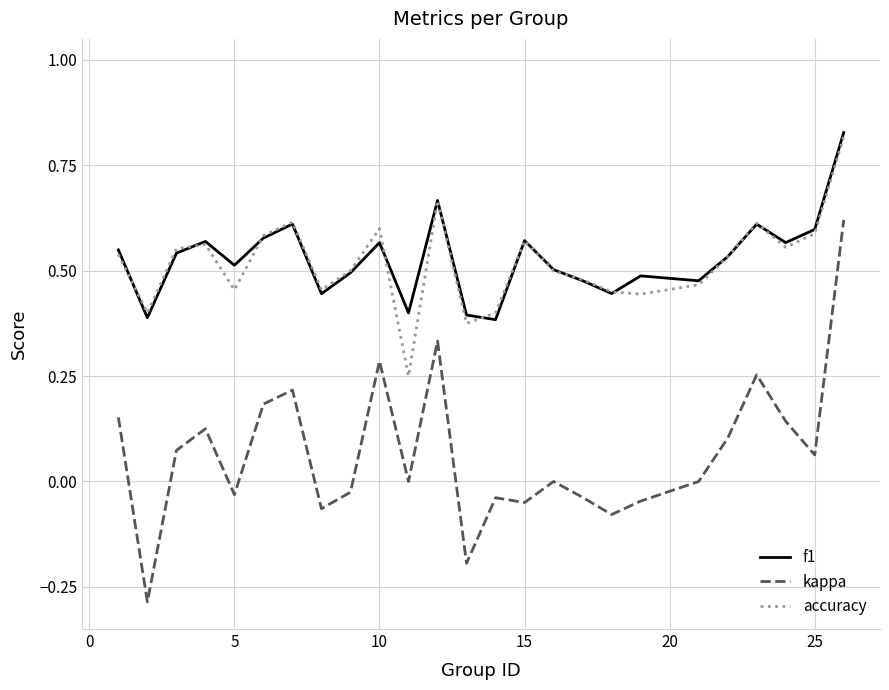

True or false: f1 and kappa cross at least once.

False